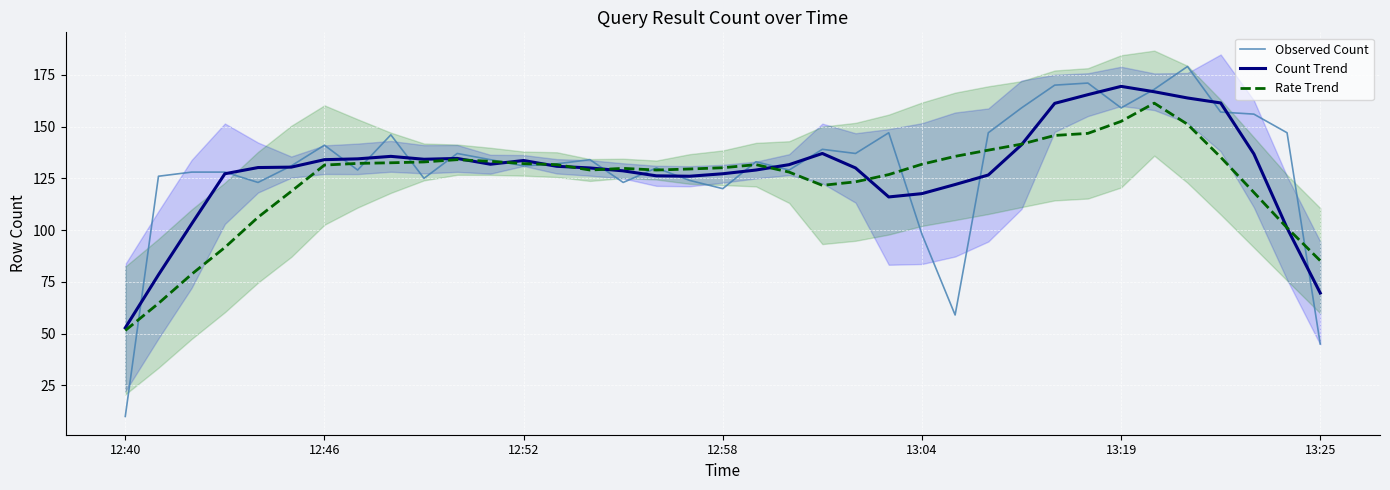

What value does the Rate Trend series have at 13:04?

131.8